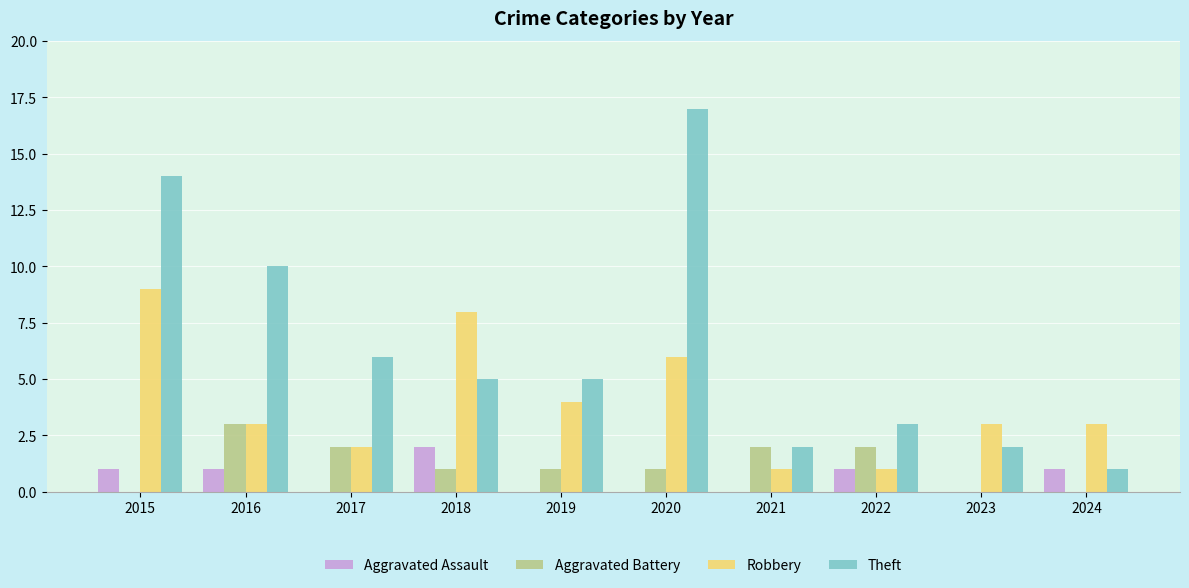

Which category has the highest value in the Theft series?

2020